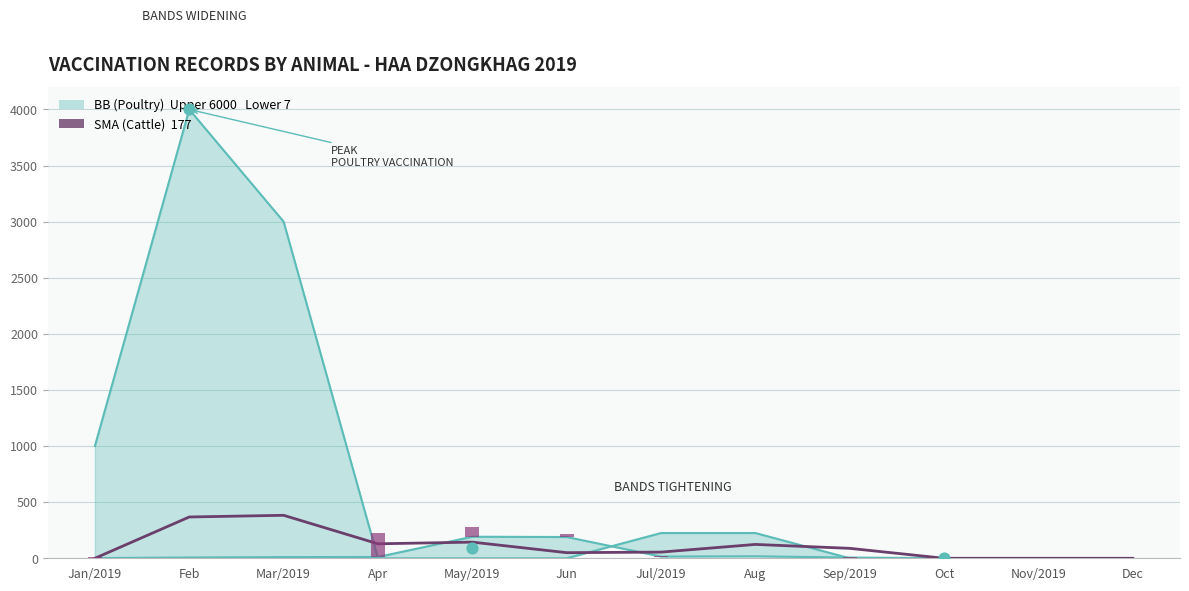

Which series reaches the minimum Y coordinate?

BB (Upper)